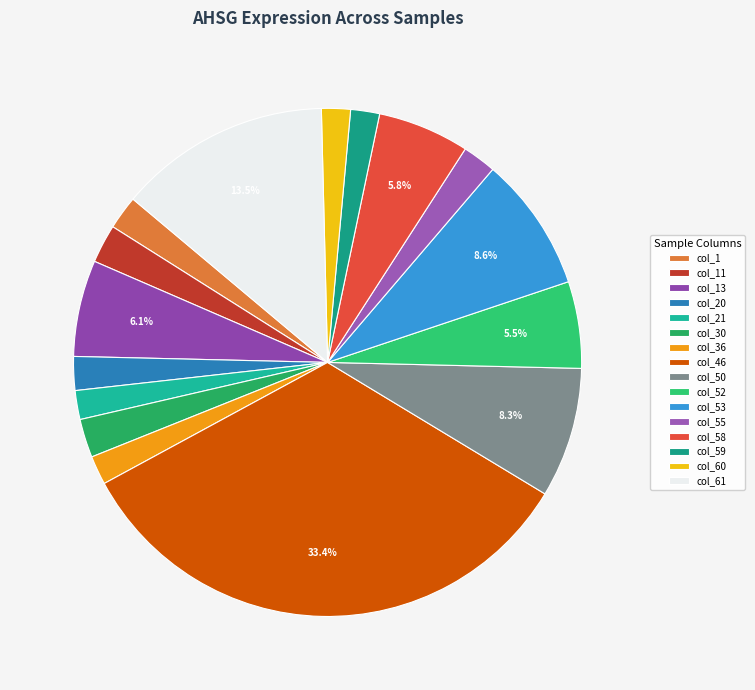

Count the number of slices in the pie.

16